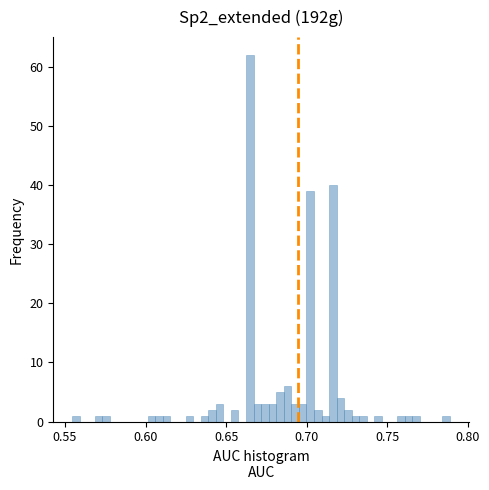

Read against the x-axis, roughly where is the centre of the tallest bar?

0.665